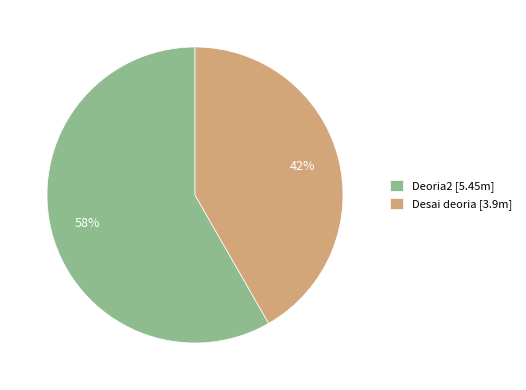

Count the number of slices in the pie.

2